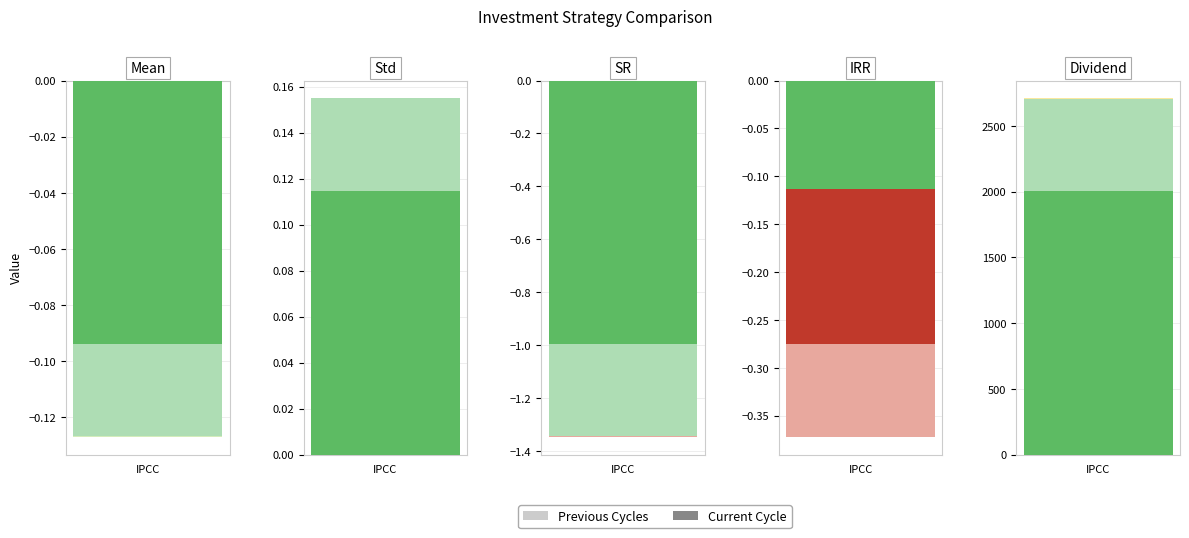

How many bars are there in each group?

5